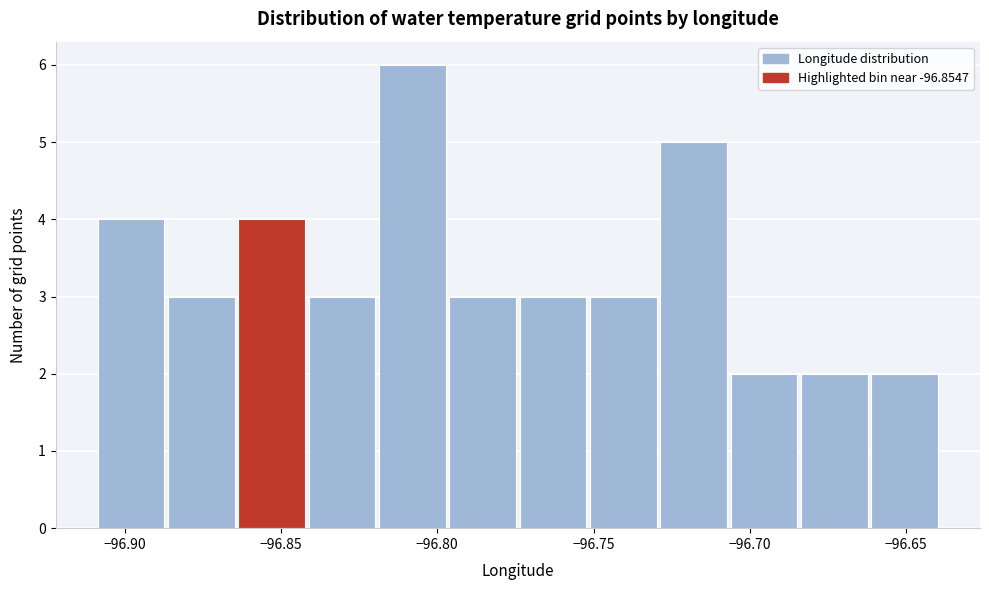

Reading left to right, list every bar in this chart as the range it spans on the x-axis followed by its height. Neither the bar edges nor the heights are printed on the chart, so give them approximately, as read against the axes.

-96.910 to -96.885: 4
-96.885 to -96.865: 3
-96.865 to -96.840: 4
-96.840 to -96.820: 3
-96.820 to -96.795: 6
-96.795 to -96.775: 3
-96.775 to -96.750: 3
-96.750 to -96.730: 3
-96.730 to -96.705: 5
-96.705 to -96.685: 2
-96.685 to -96.660: 2
-96.660 to -96.640: 2